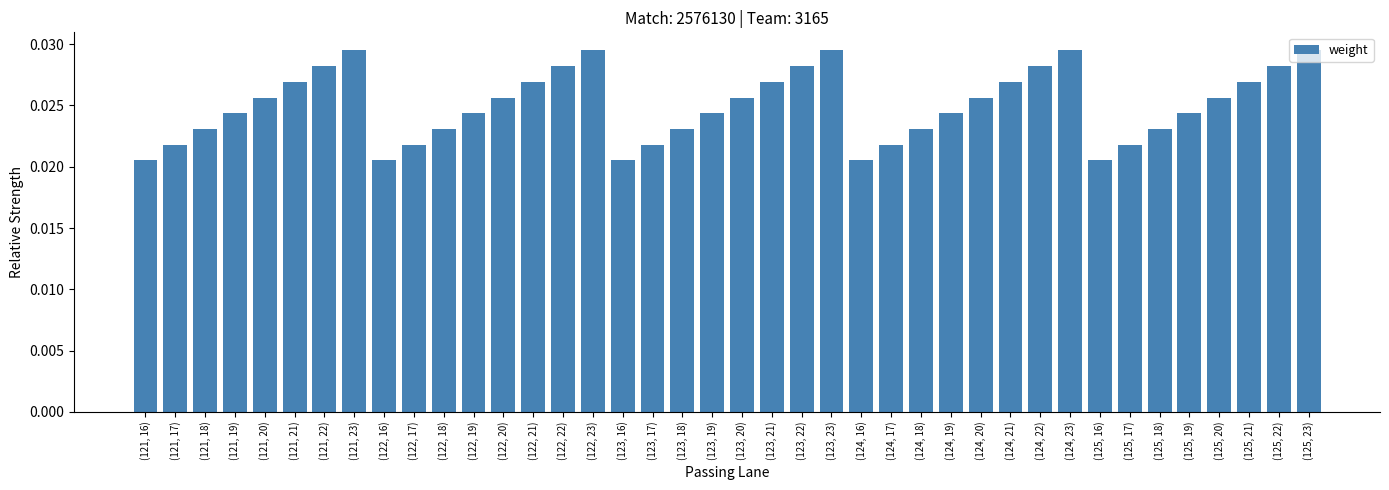

Count the values in the range 0 to 1.

40